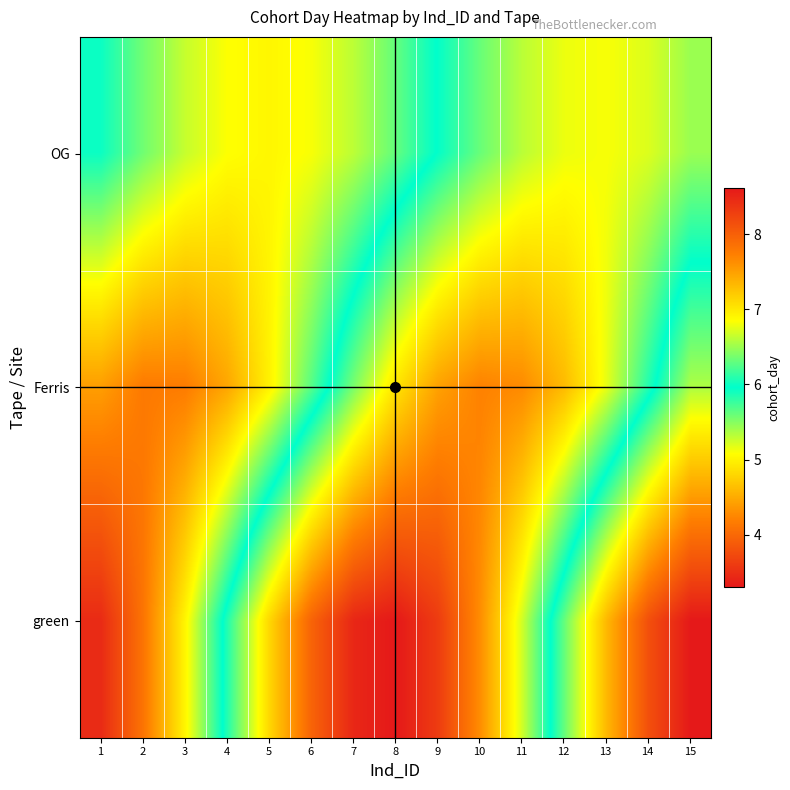

How many distinct data groups are displayed?

3